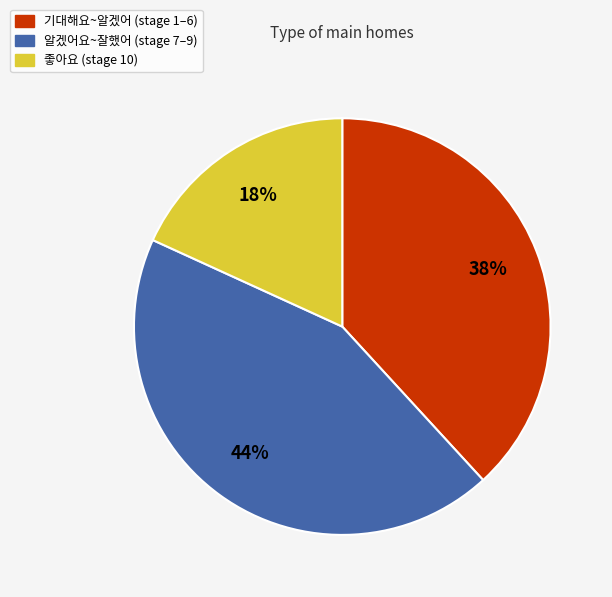

Is there a majority slice in this chart?

No